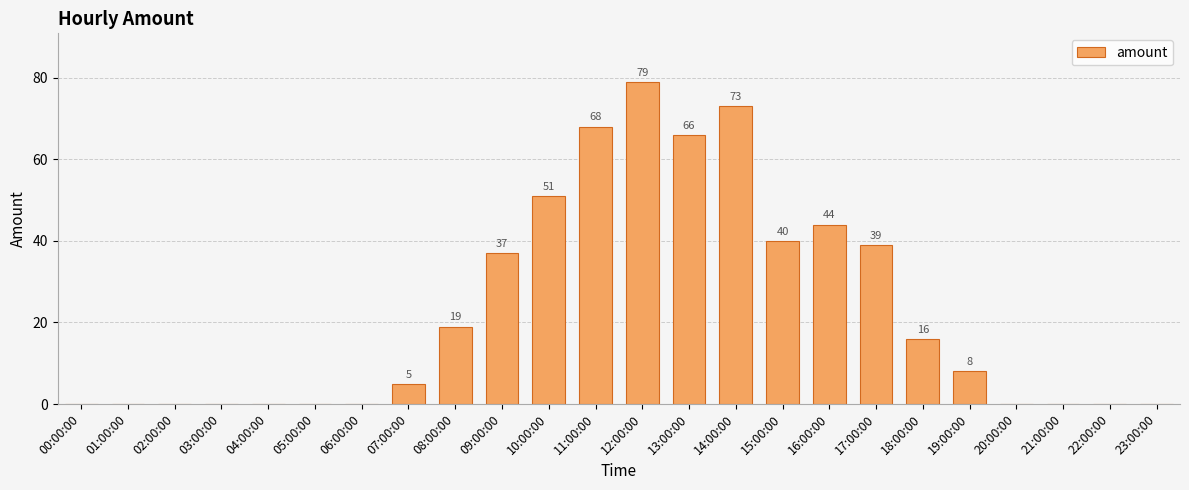

At which label does the data first exceed 8?

08:00:00